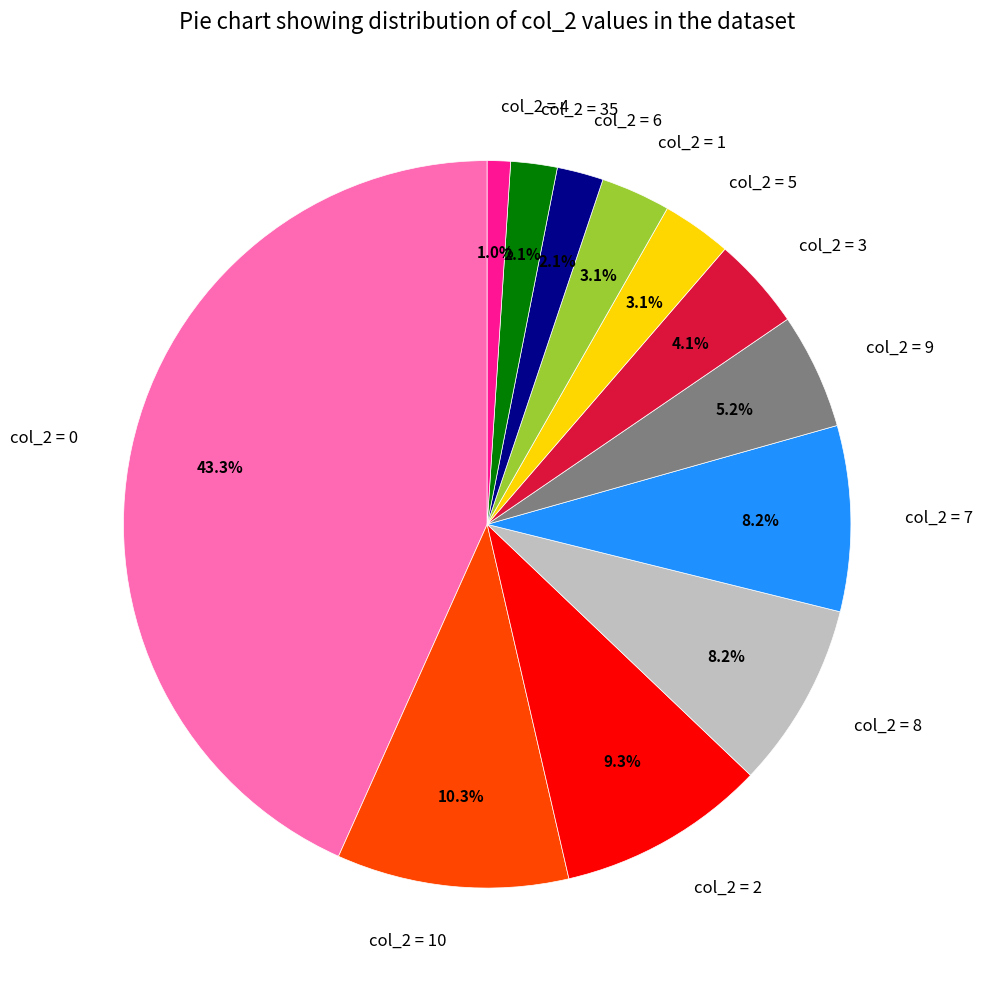

Combined, what portion of the pie is col_2 = 6 and col_2 = 4?

3.1%